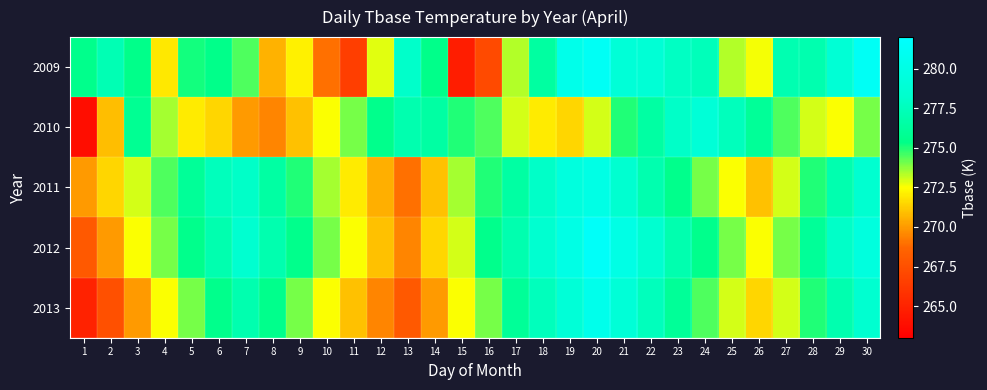

What is the smallest value displayed?

263.8